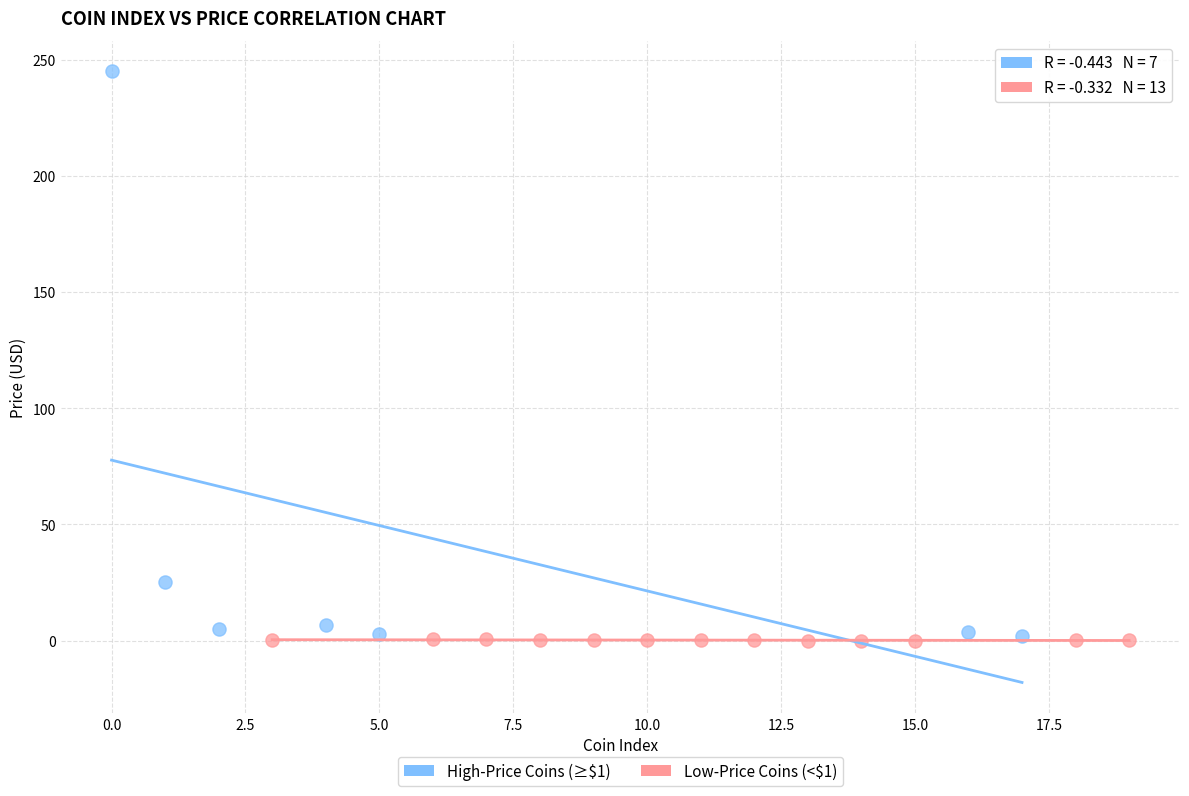

Which series reaches the maximum Y coordinate?

High-Price Coins (≥$1)